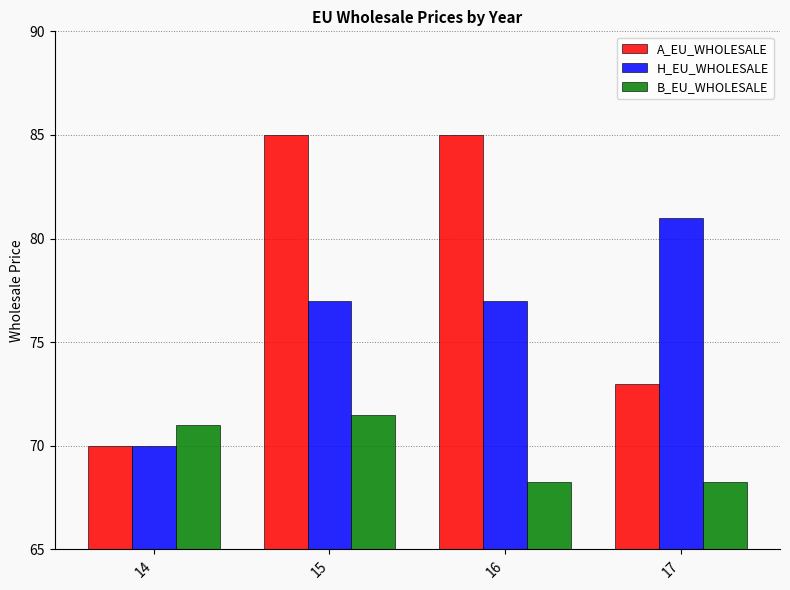

Which series has the largest total across all categories?

A_EU_WHOLESALE